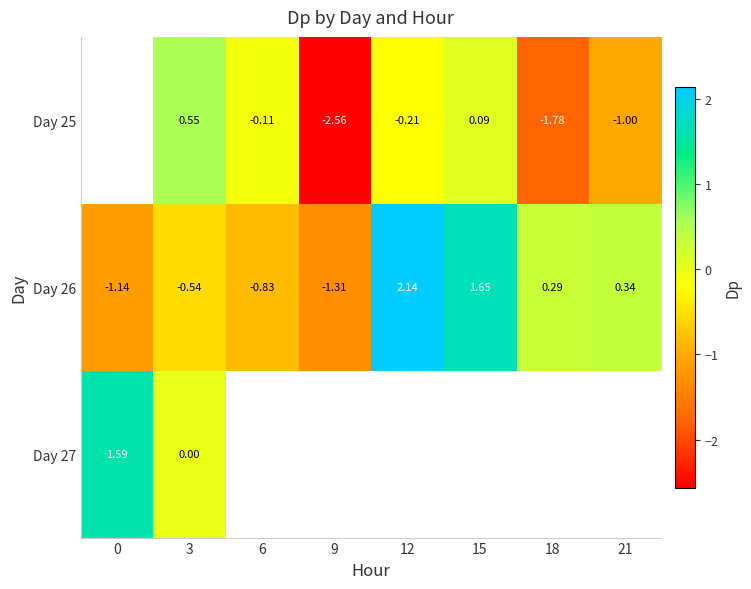

Is it true that Day 26 equals 0.1 at 18?

False